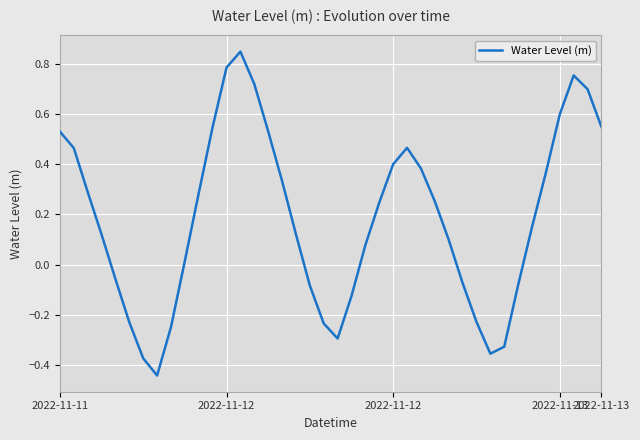

What is the difference between the maximum and minimum values?

1.3